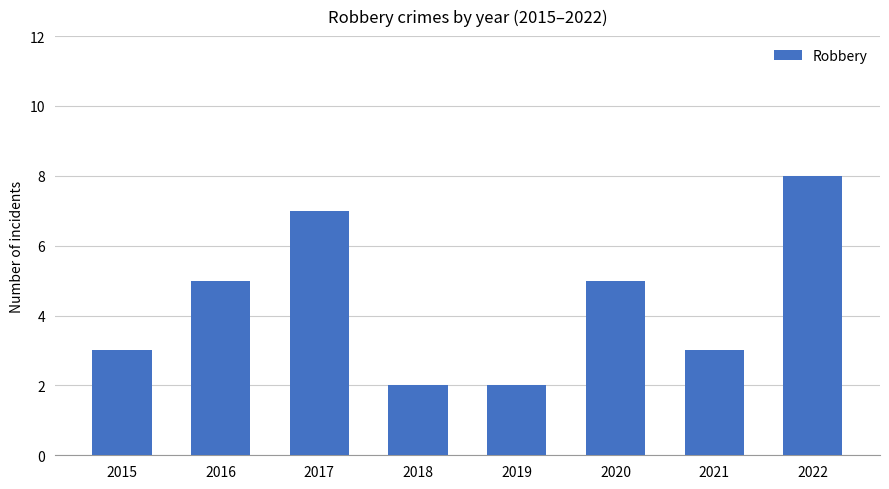

What is the greatest value displayed?

8